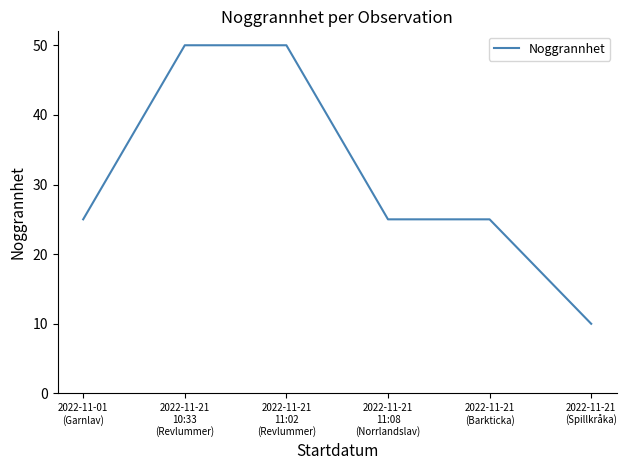

What is the change in value from 2022-11-01
(Garnlav) to 2022-11-21
11:02
(Revlummer)?

+25